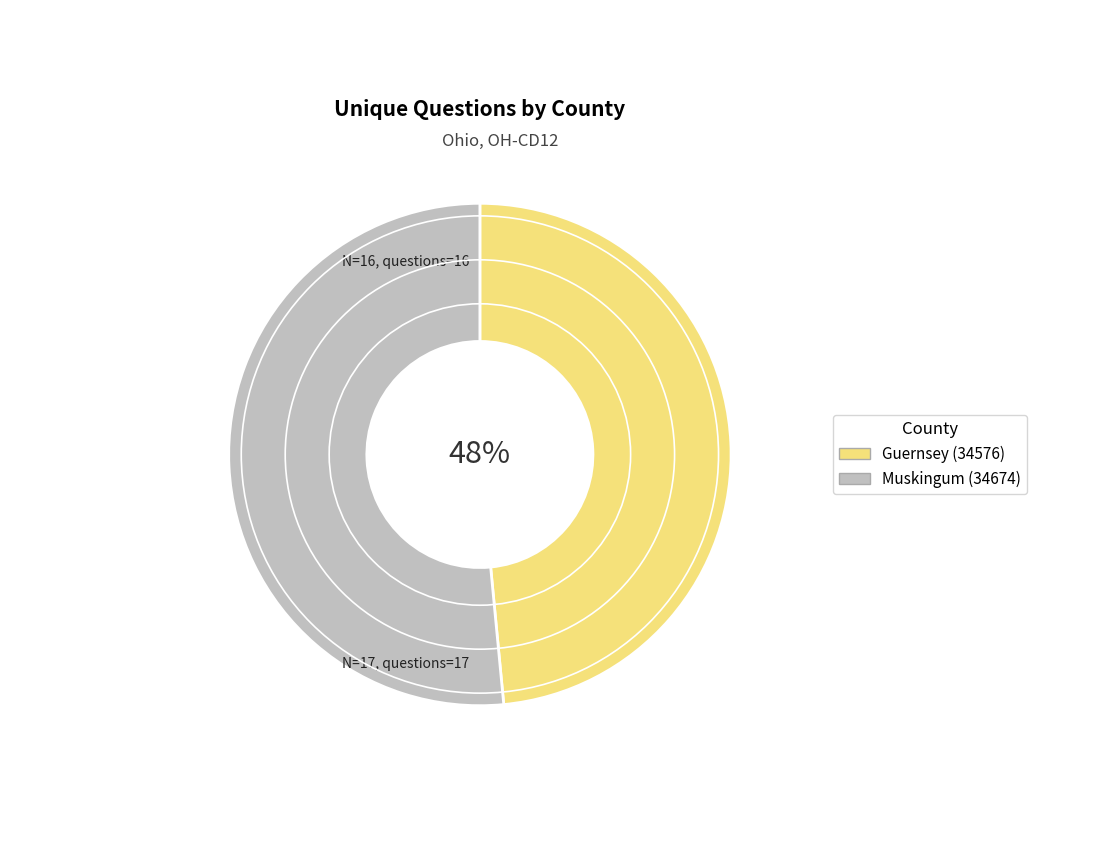

To the nearest percent, what percentage of the pie is Muskingum (34674)?

52%